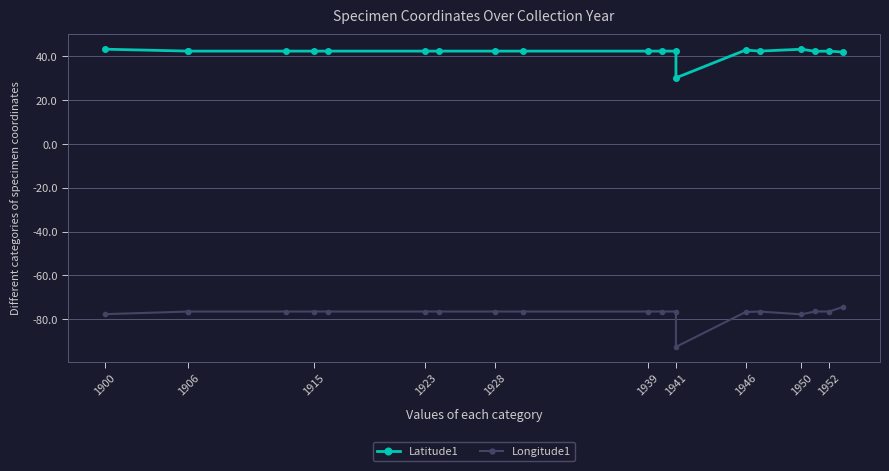

How many data points does each series have?

20